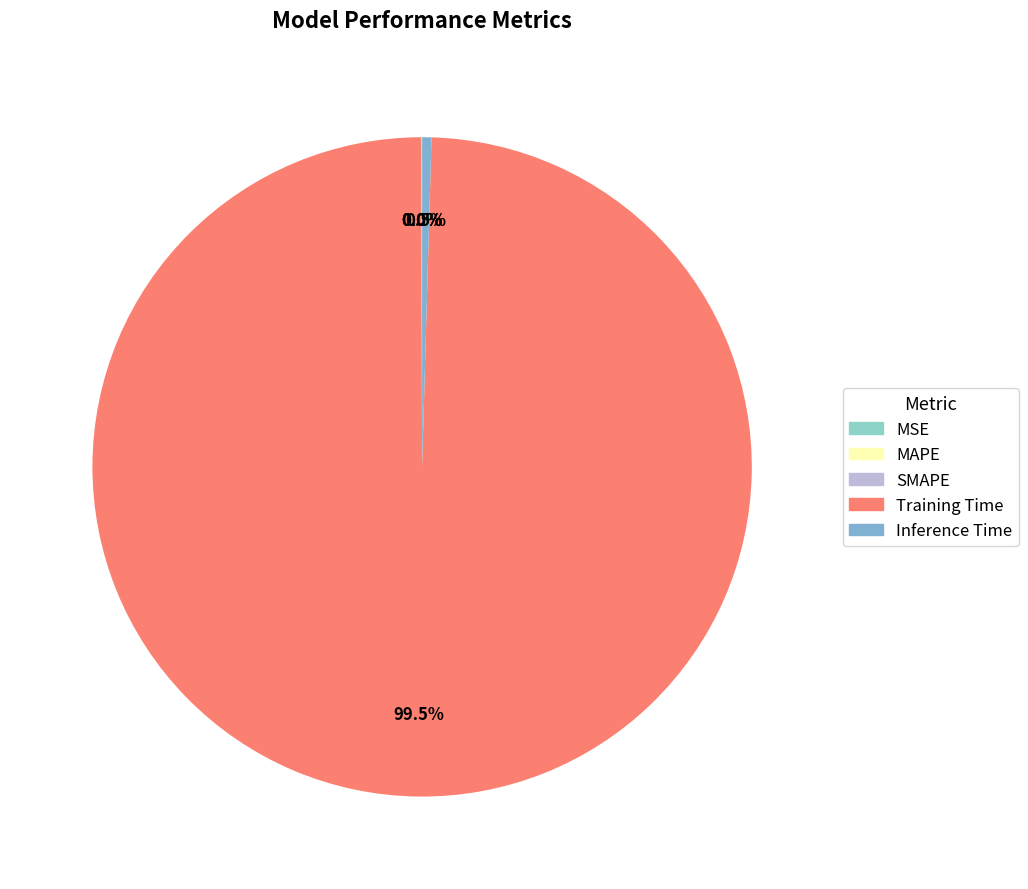

Rank the categories by value from lowest to highest.

MSE, SMAPE, MAPE, Inference Time, Training Time